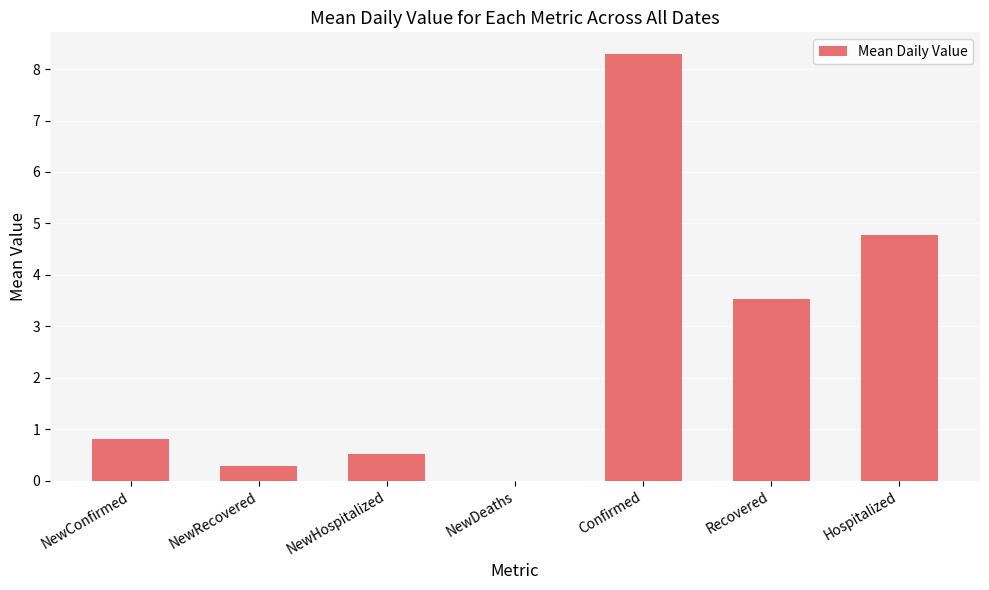

Which has a higher value, Confirmed or NewConfirmed?

Confirmed